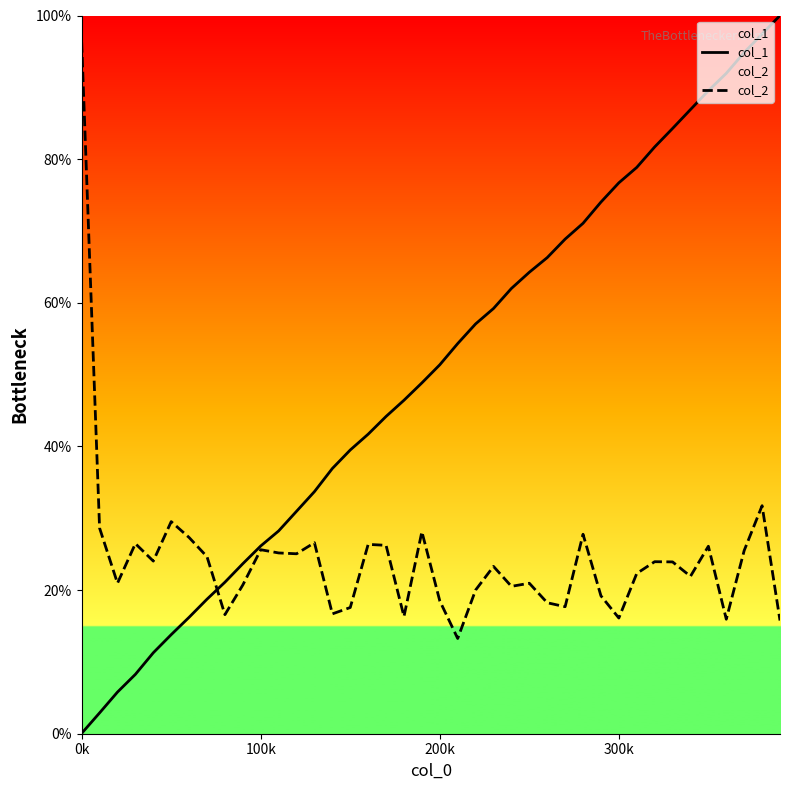

Rank the series by their average value, from highest to lowest.

col_1, col_2